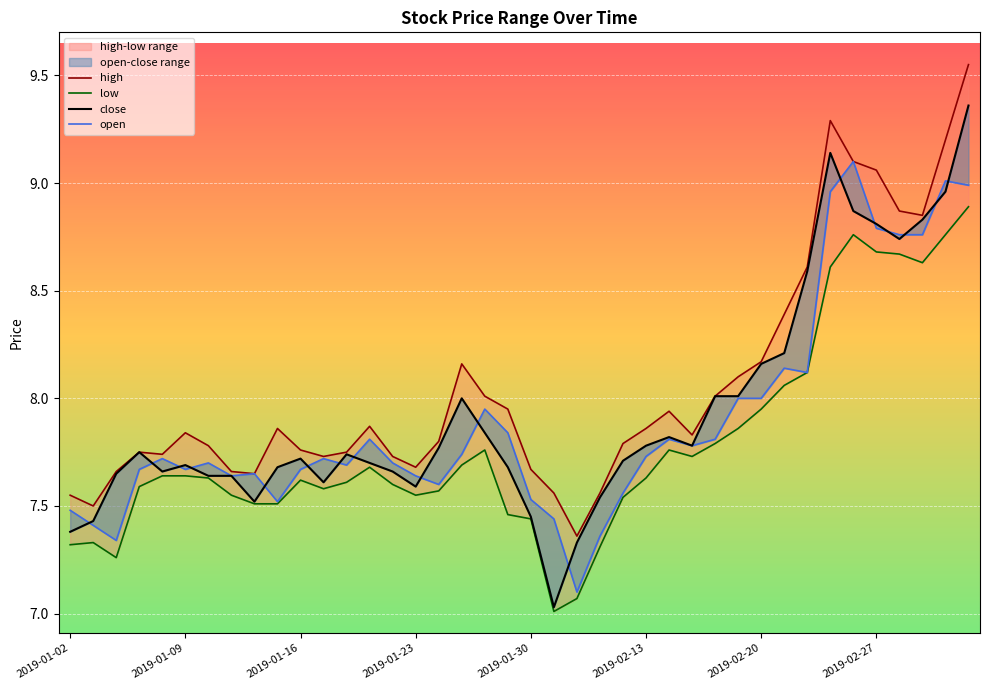

Read the high value at 12.

7.8